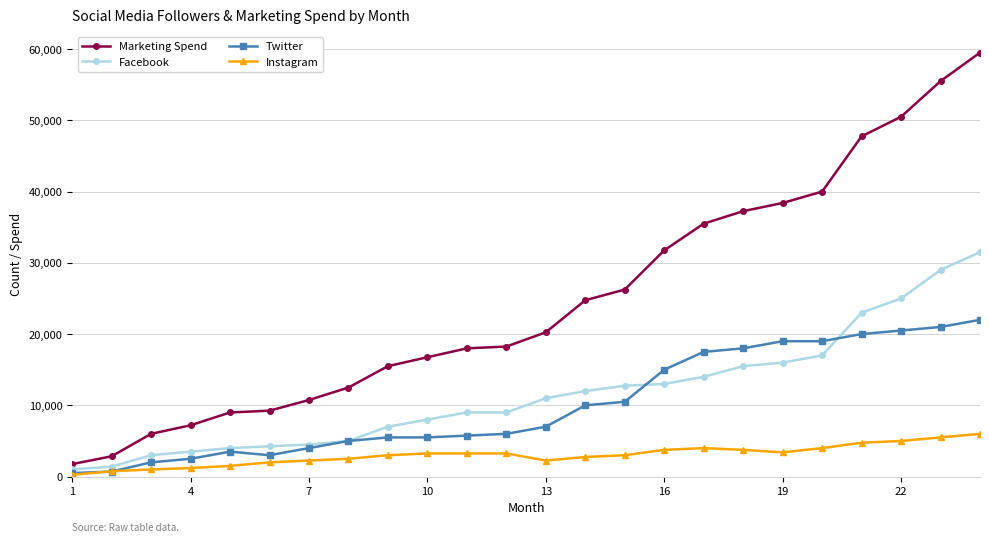

Rank the series by their maximum value, from lowest to highest.

Instagram, Twitter, Facebook, Marketing Spend